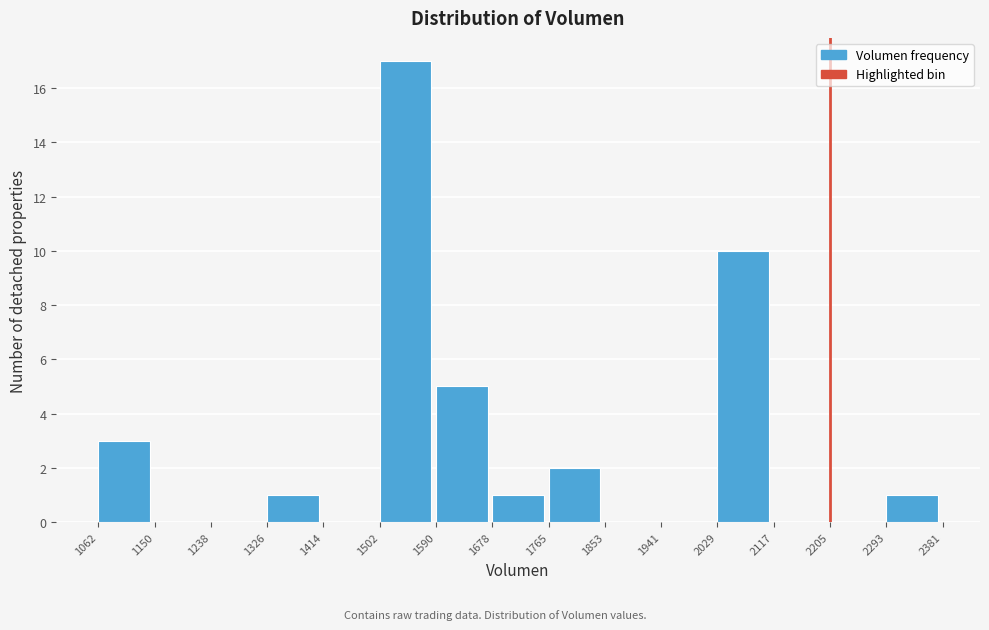

What is the height of the bar covering 1326 to 1414 on the x-axis? The values are not printed on the chart, so give them approximately, as read against the axis.

1